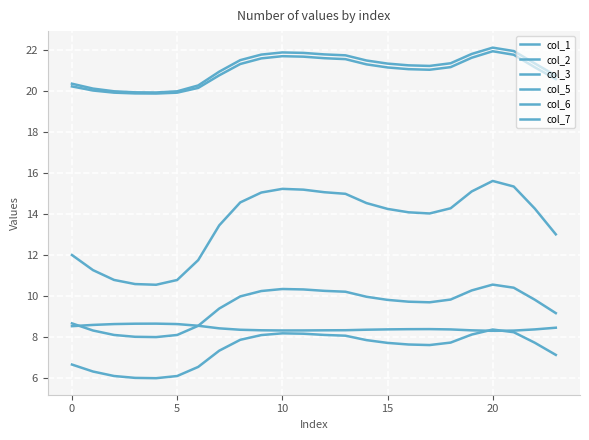

Does the chart display data point markers on the line(s)?

No